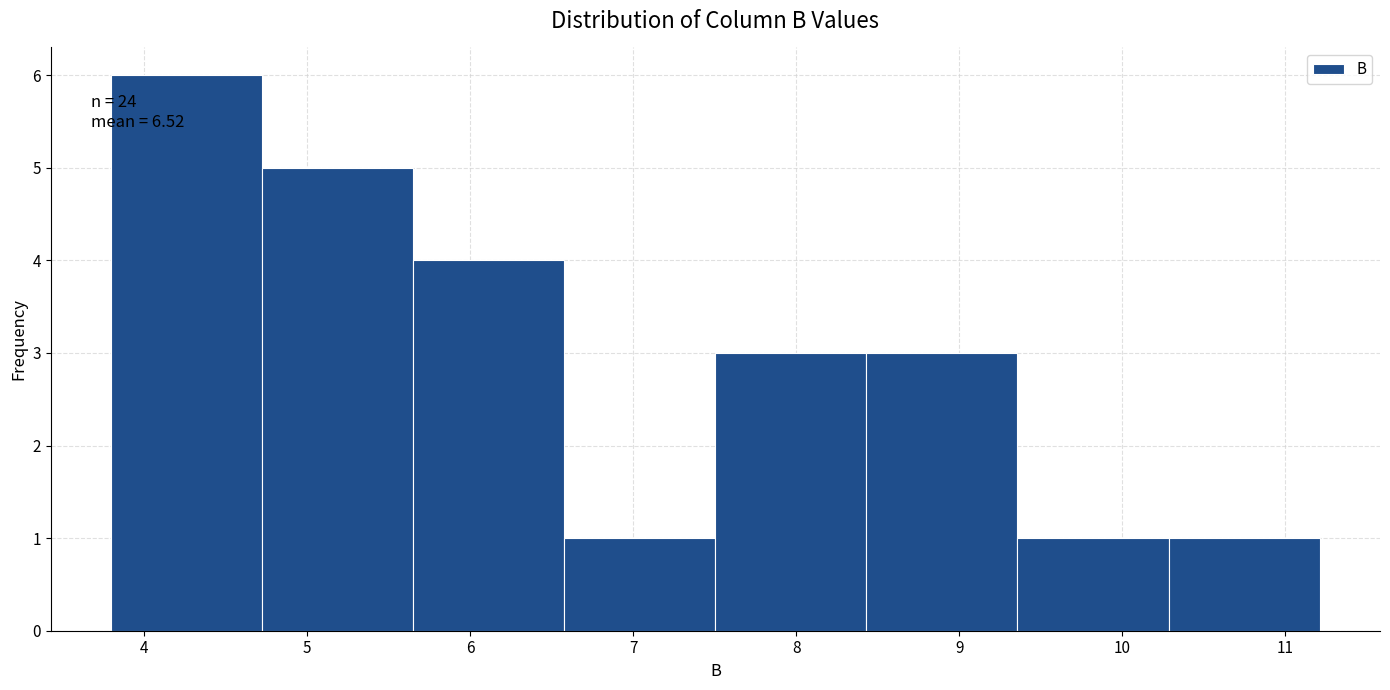

Which range on the x-axis has the tallest bar?

3.8 to 4.7